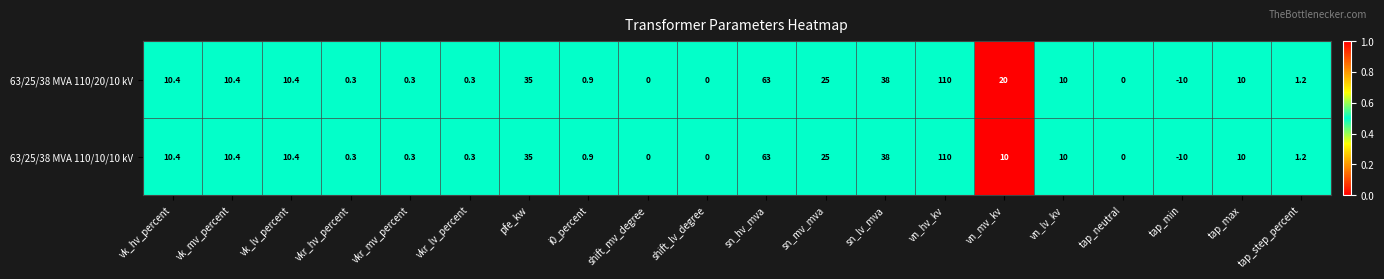

Which series has the largest total across all categories?

63/25/38 MVA 110/20/10 kV